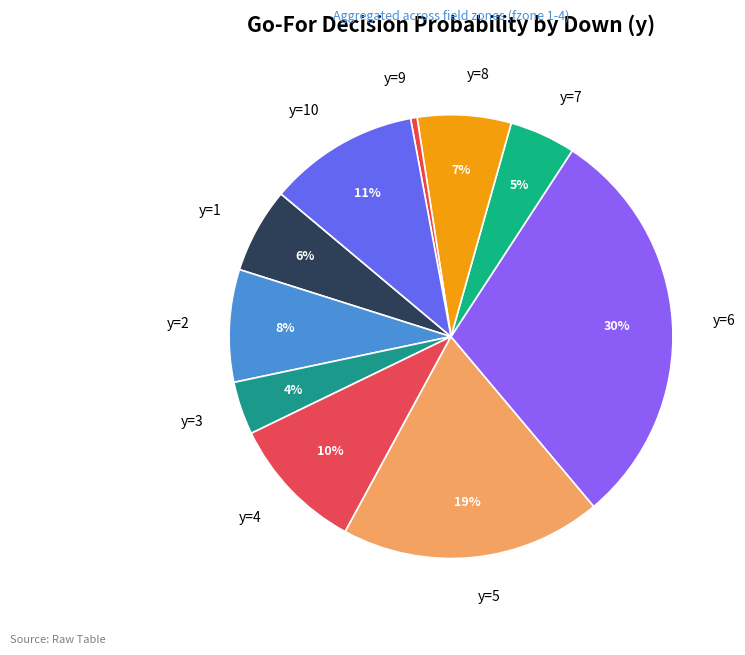

Rank the categories by value from lowest to highest.

y=9, y=3, y=7, y=1, y=8, y=2, y=4, y=10, y=5, y=6